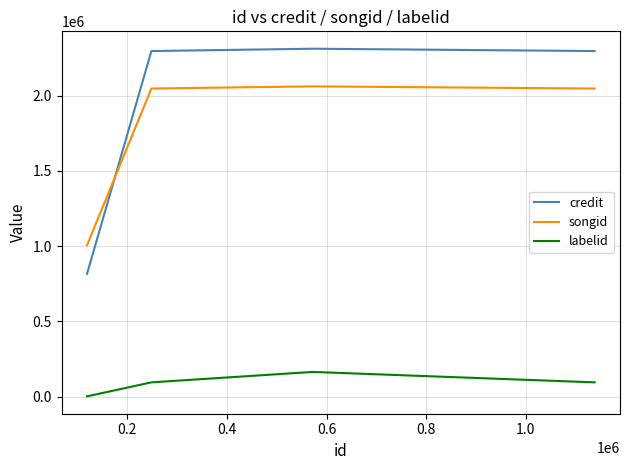

In songid, how many points are higher than both neighbors (excluding endpoints)?

1